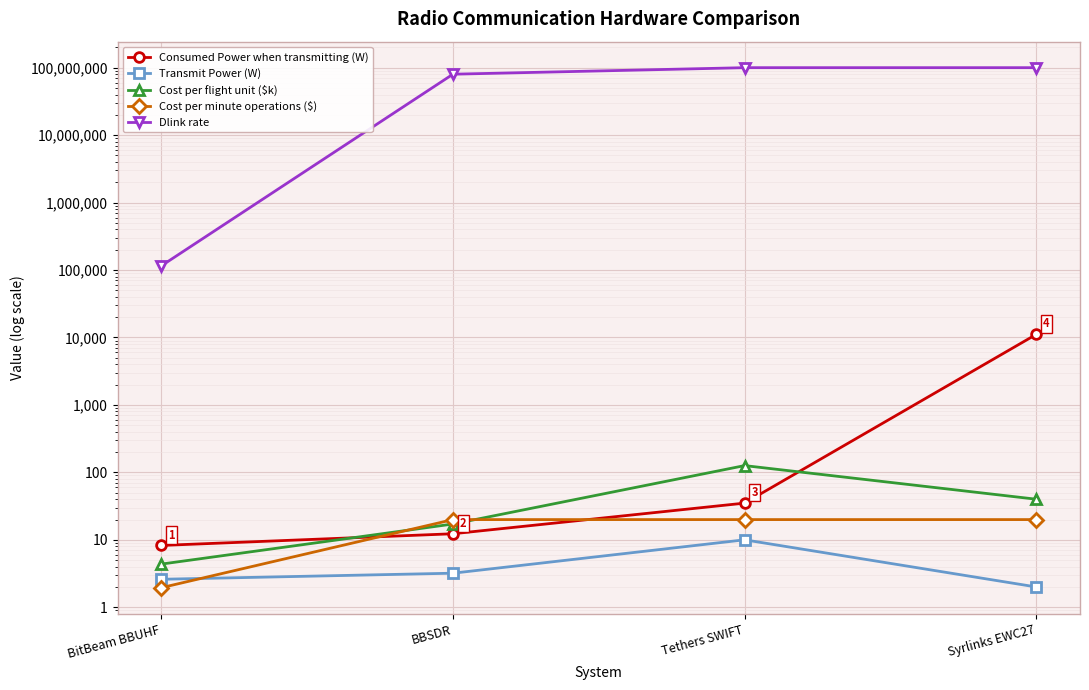

Which category has the highest value in the Dlink rate series?

Tethers SWIFT